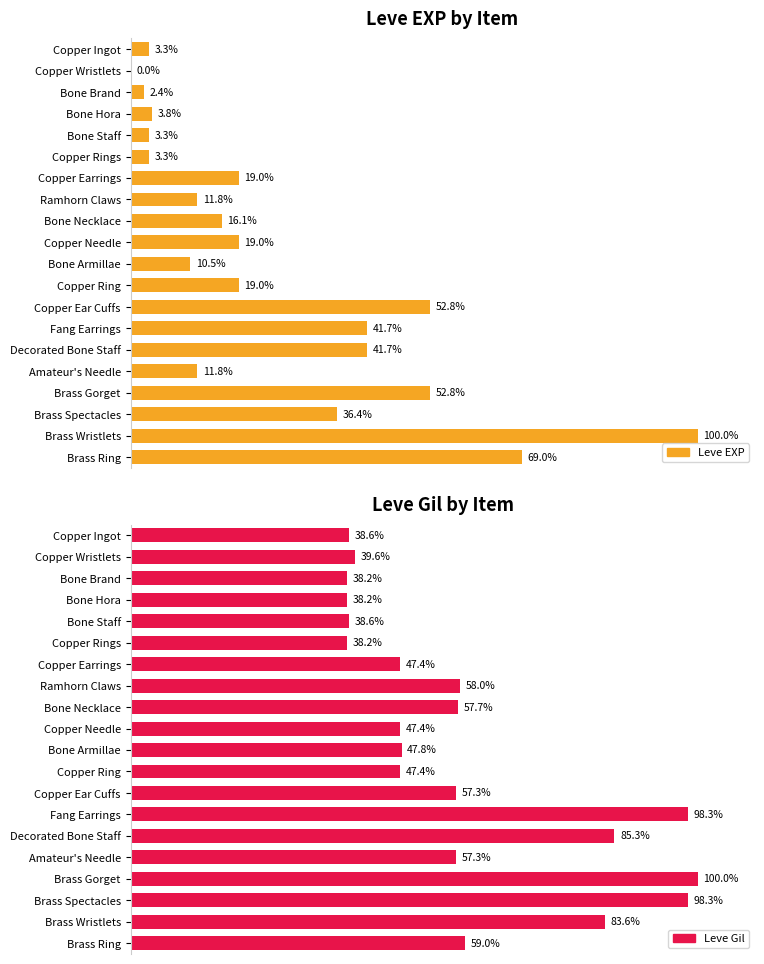

Reading left to right, what are all the values shown in this chart?

Leve EXP: 3.3	0.0	2.4	3.8	3.3	3.3	19.0	11.8	16.1	19.0	10.5	19.0	52.8	41.7	41.7	11.8	52.8	36.4	100.0	69.0
Leve Gil: 38.6	39.6	38.2	38.2	38.6	38.2	47.4	58.0	57.7	47.4	47.8	47.4	57.3	98.3	85.3	57.3	100.0	98.3	83.6	59.0